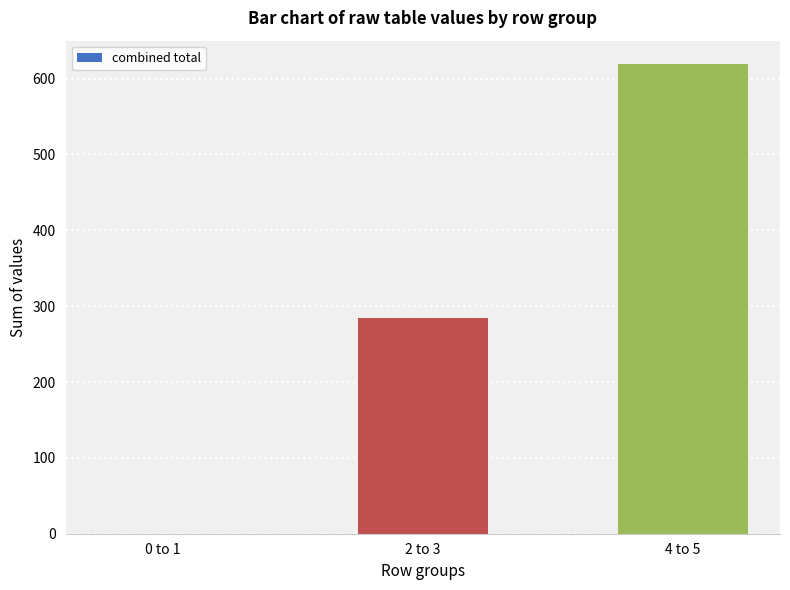

Reading left to right, extract all data points from this chart.

0	285	619